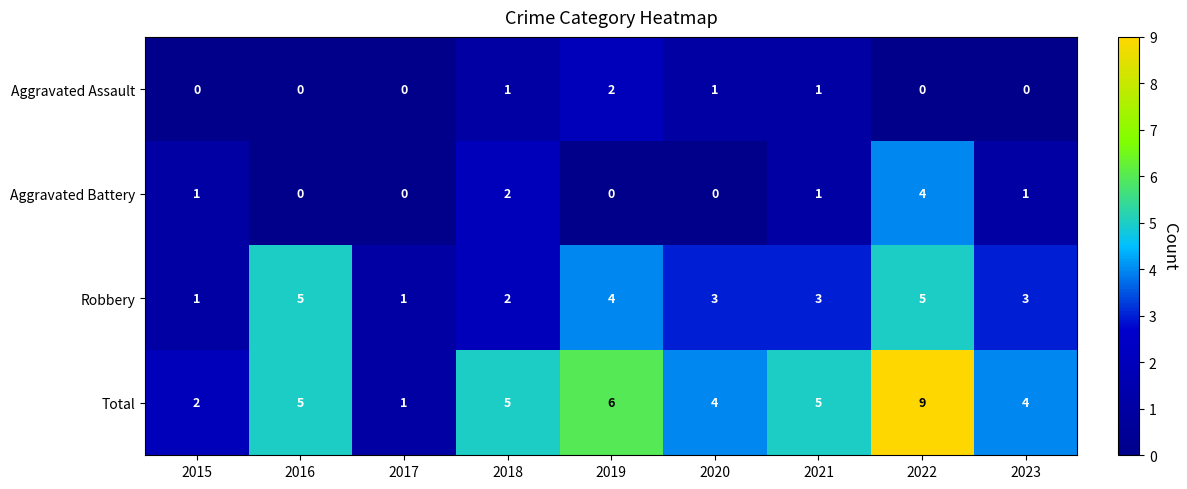

Count the number of categories in the chart.

9